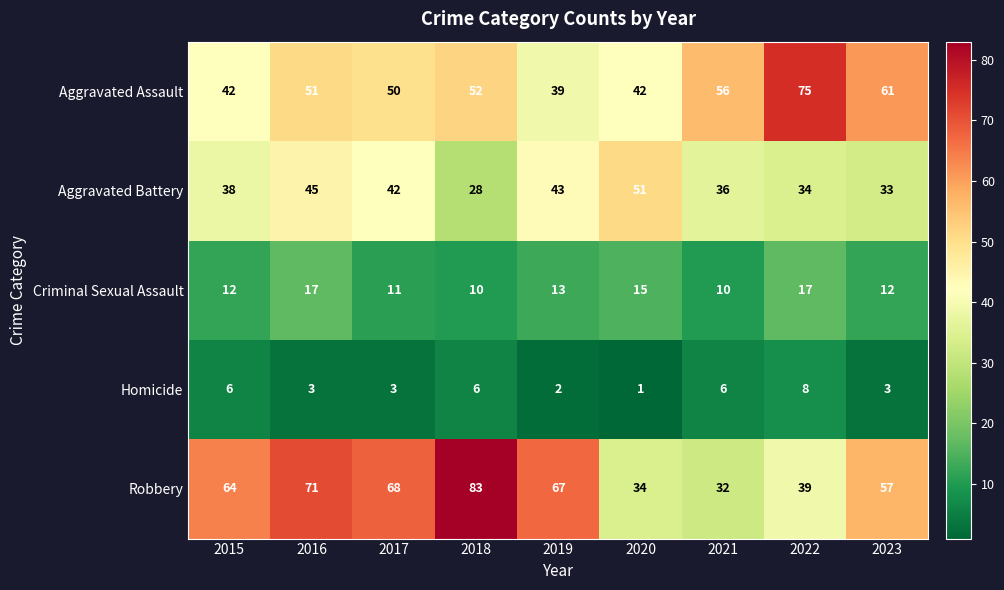

Which series has the largest range (max minus min)?

Robbery